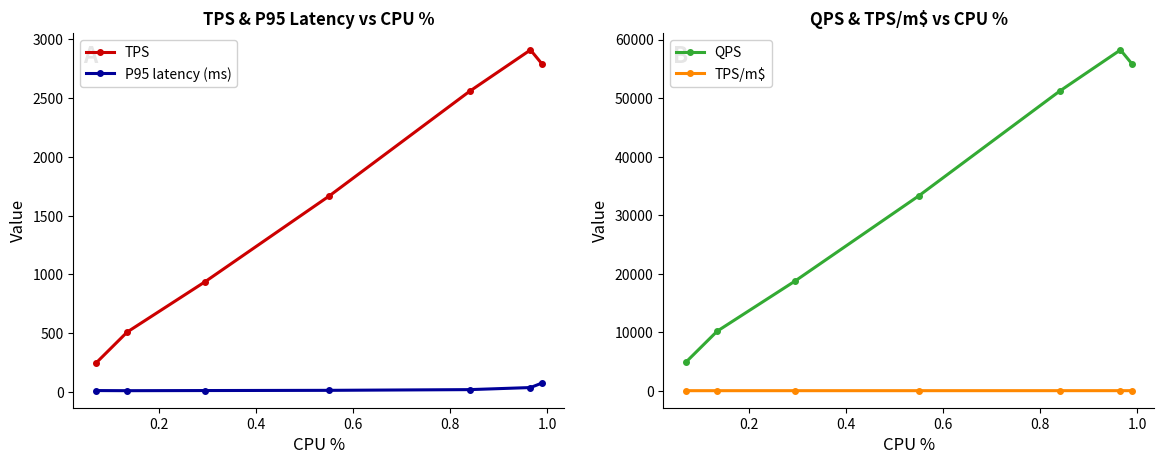

True or false: TPS/m$ has more than 1 interior local peaks.

False